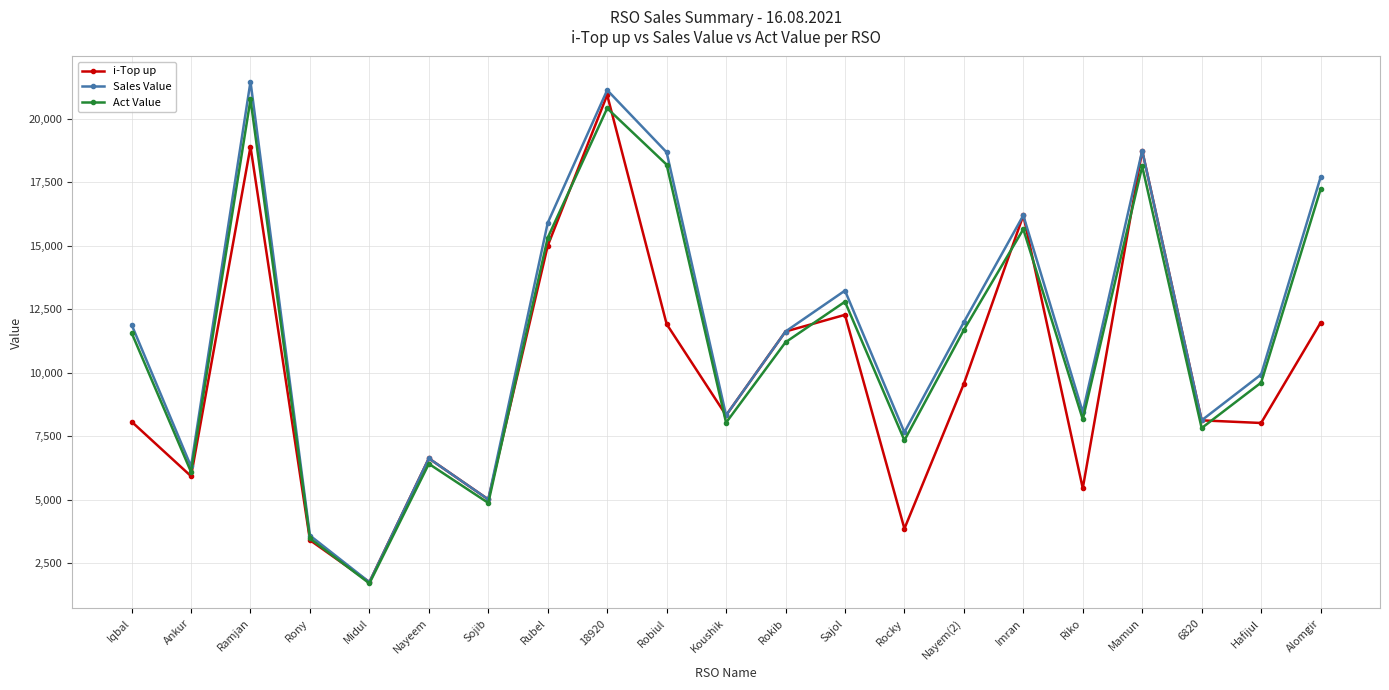

At which category is the sum across all series the highest?

18920